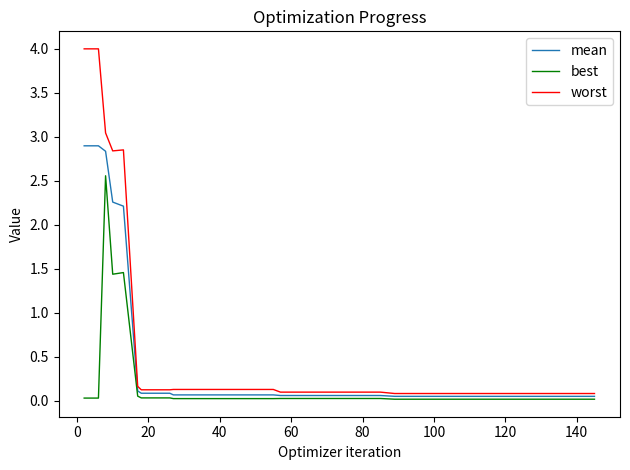

Rank the series by their maximum value, from highest to lowest.

worst, mean, best